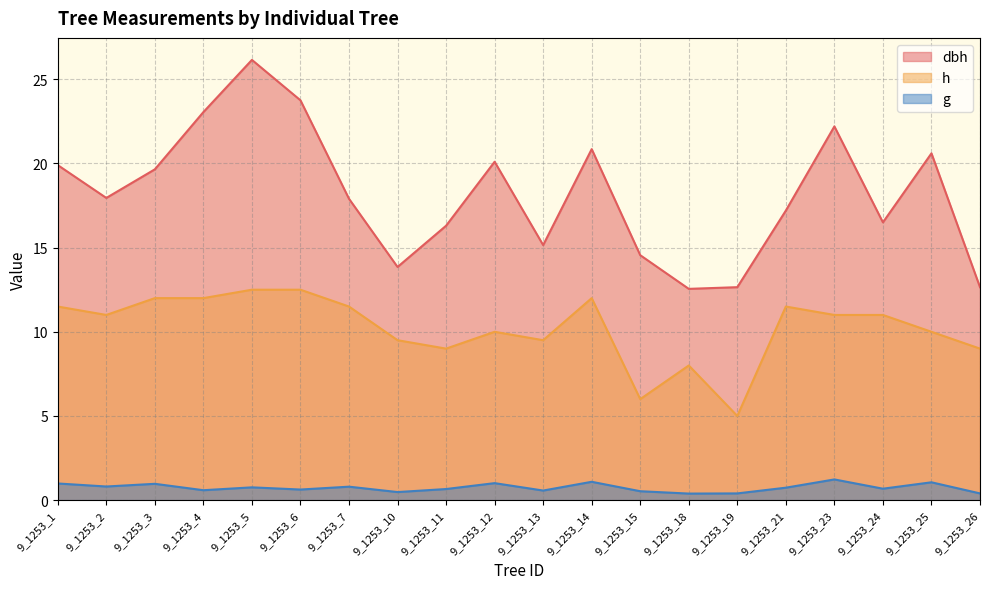

Reading left to right, list all the values displayed in this chart.

dbh: 19.9	17.9	19.6	23.1	26.1	23.8	17.9	13.8	16.3	20.1	15.2	20.9	14.6	12.6	12.7	17.2	22.2	16.5	20.6	12.7
h: 11.5	11.0	12.0	12.0	12.5	12.5	11.5	9.5	9.0	10.0	9.5	12.0	6.0	8.0	5.0	11.5	11.0	11.0	10.0	9.0
g: 1.0	0.8	1.0	0.6	0.8	0.6	0.8	0.5	0.7	1.0	0.6	1.1	0.5	0.4	0.4	0.7	1.2	0.7	1.1	0.4